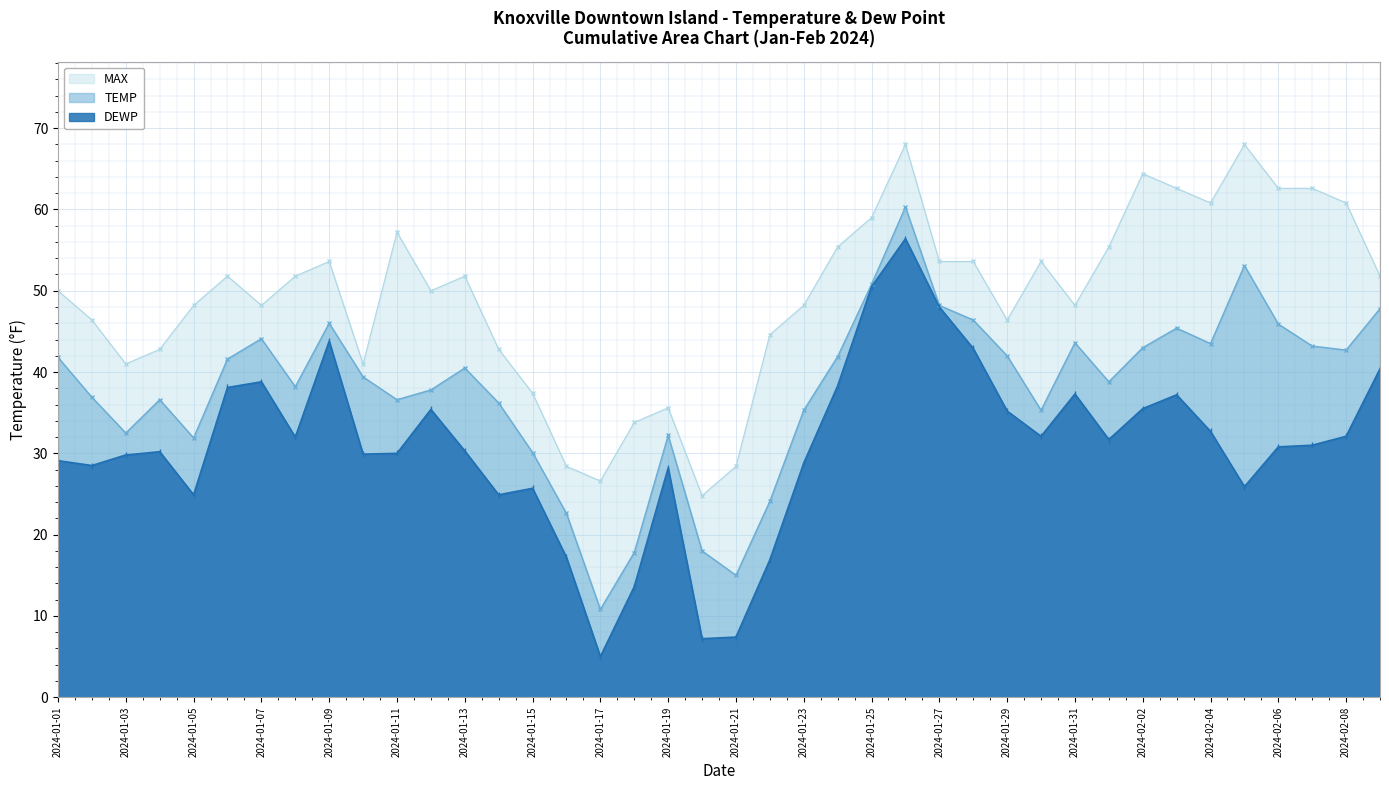

Rank the series at 2024-01-29 from highest to lowest value.

MAX, TEMP, DEWP